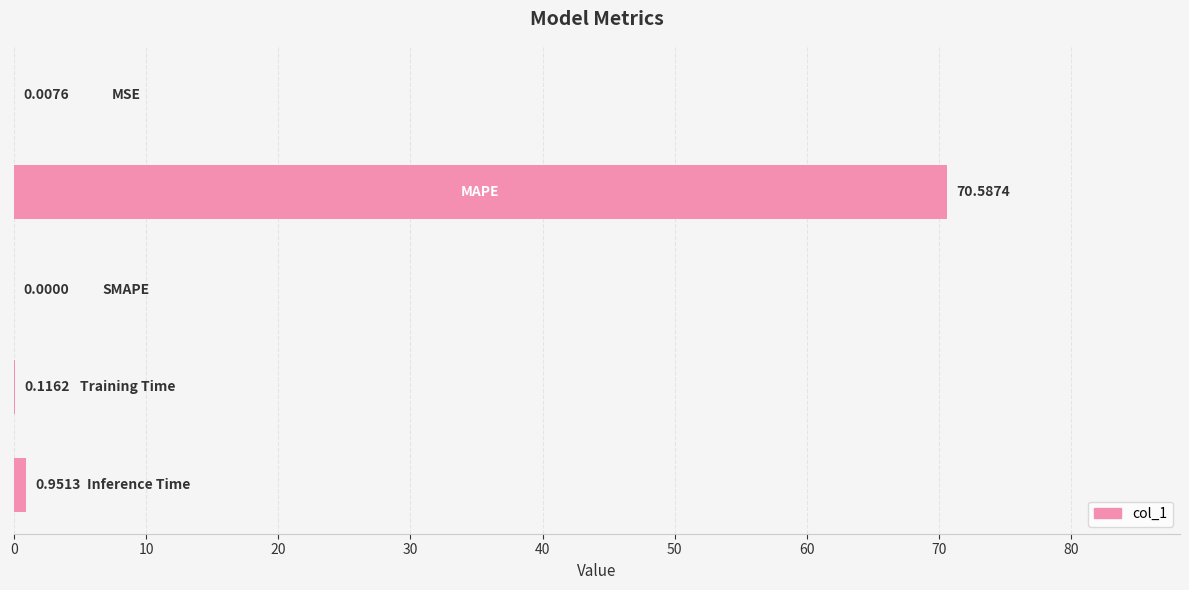

What is the sum of all values?

71.7